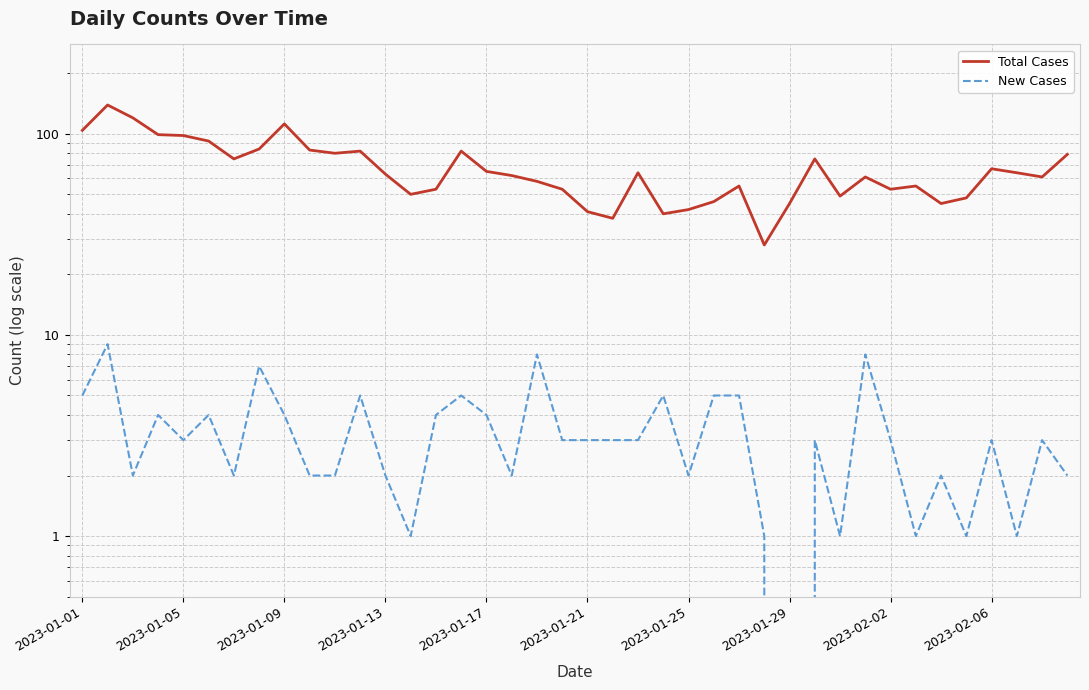

What is the sum of the New Cases values at 30 and 19?

4